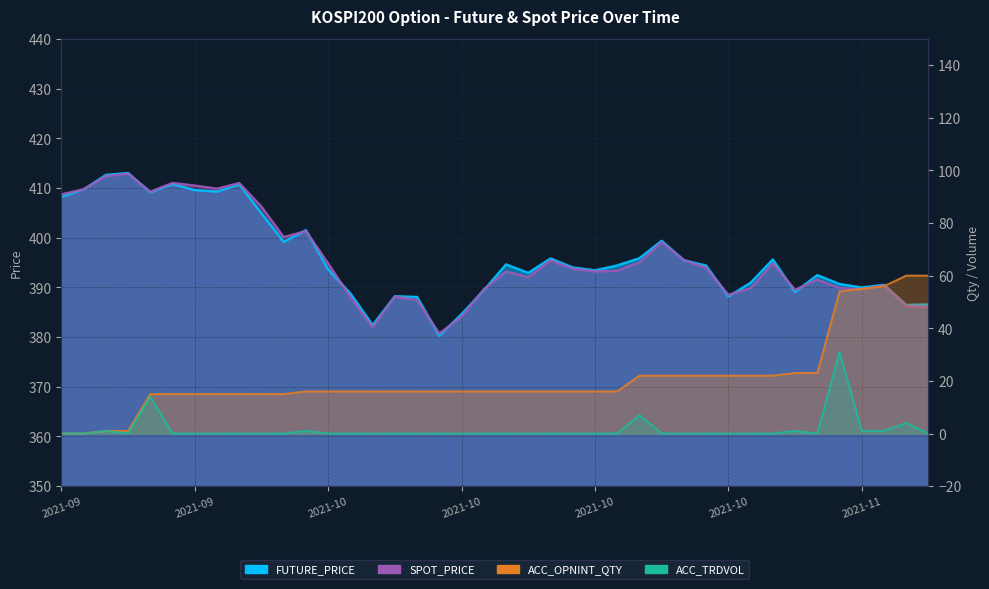

True or false: ACC_TRDVOL and ACC_OPNINT_QTY cross at least once.

False